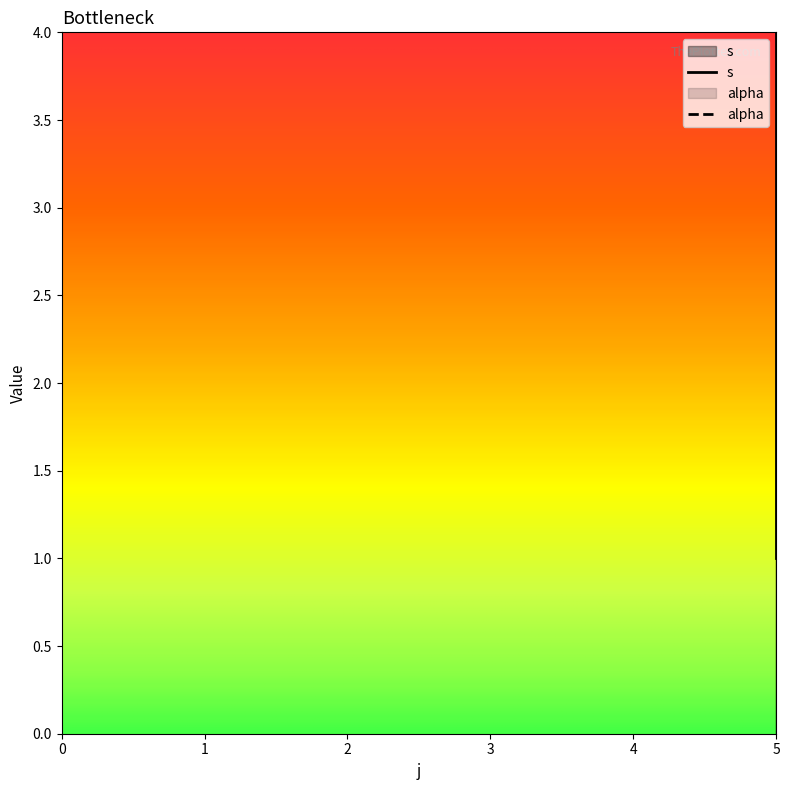

Which label corresponds to the smallest value in the chart?

5